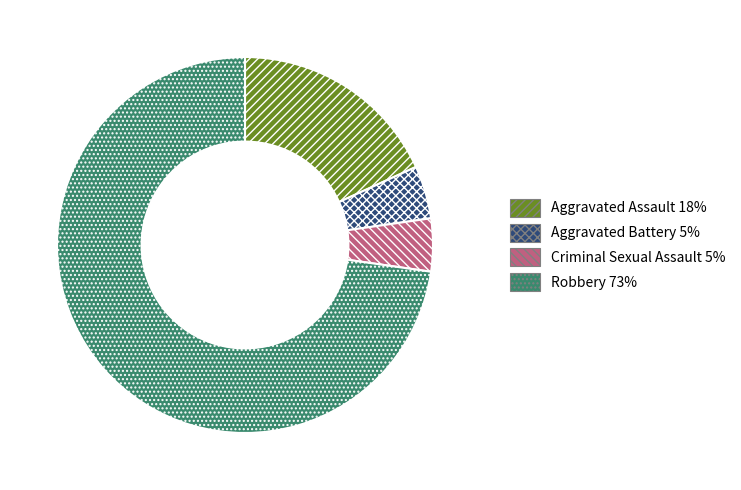

What is the largest slice in the pie chart?

Robbery